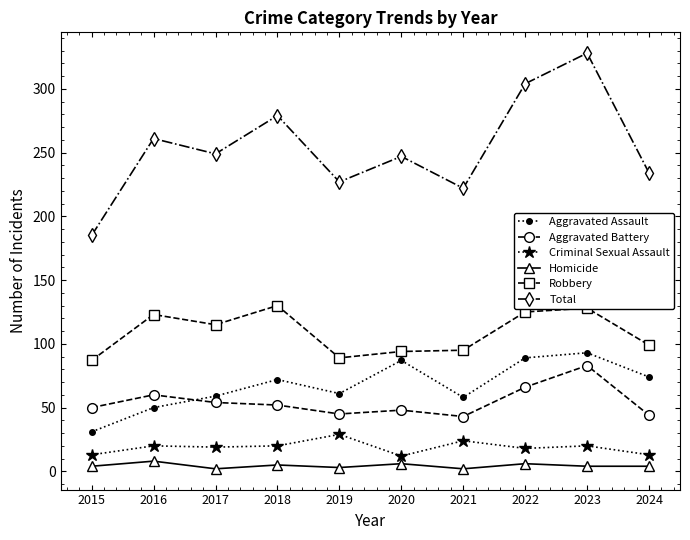

What is the sum of all Aggravated Battery values?

545